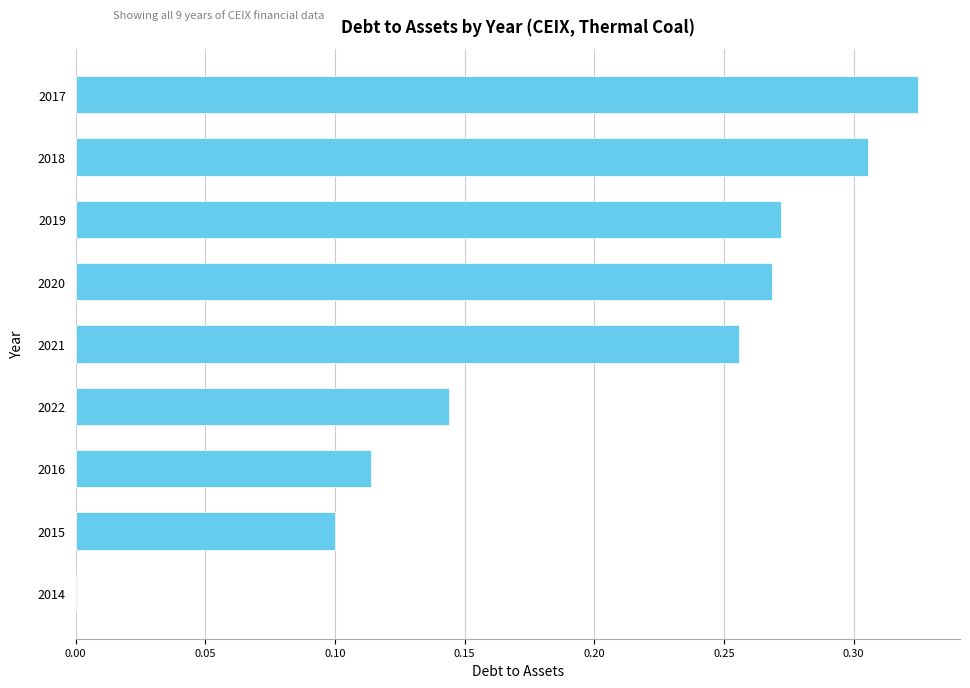

Count the values in the range 0 to 1.

9